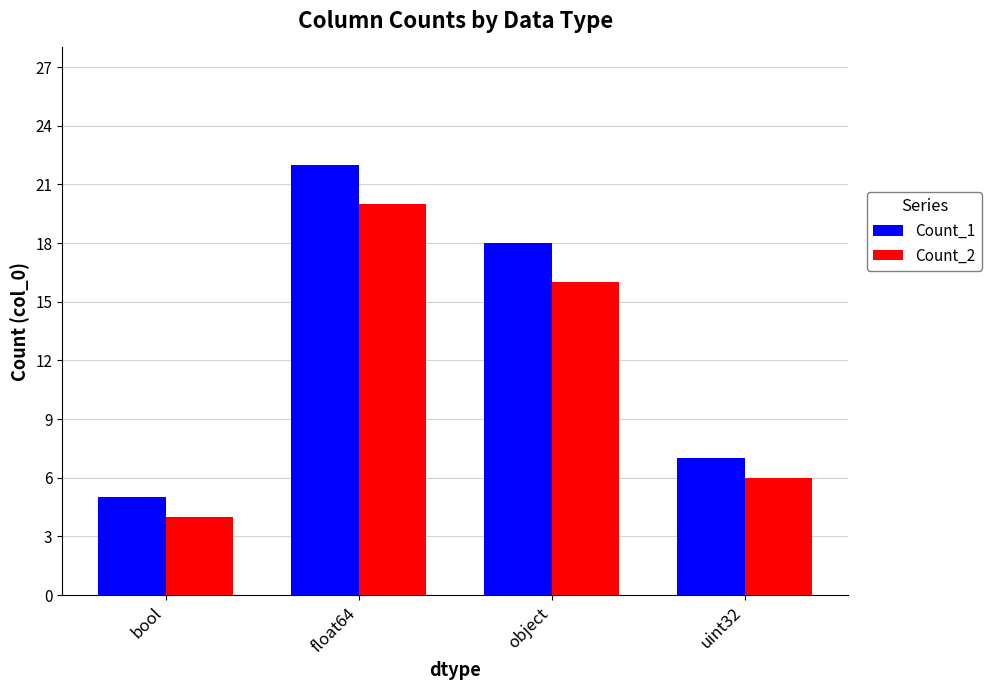

The Count_2 series shows 16 at object. True or false?

True